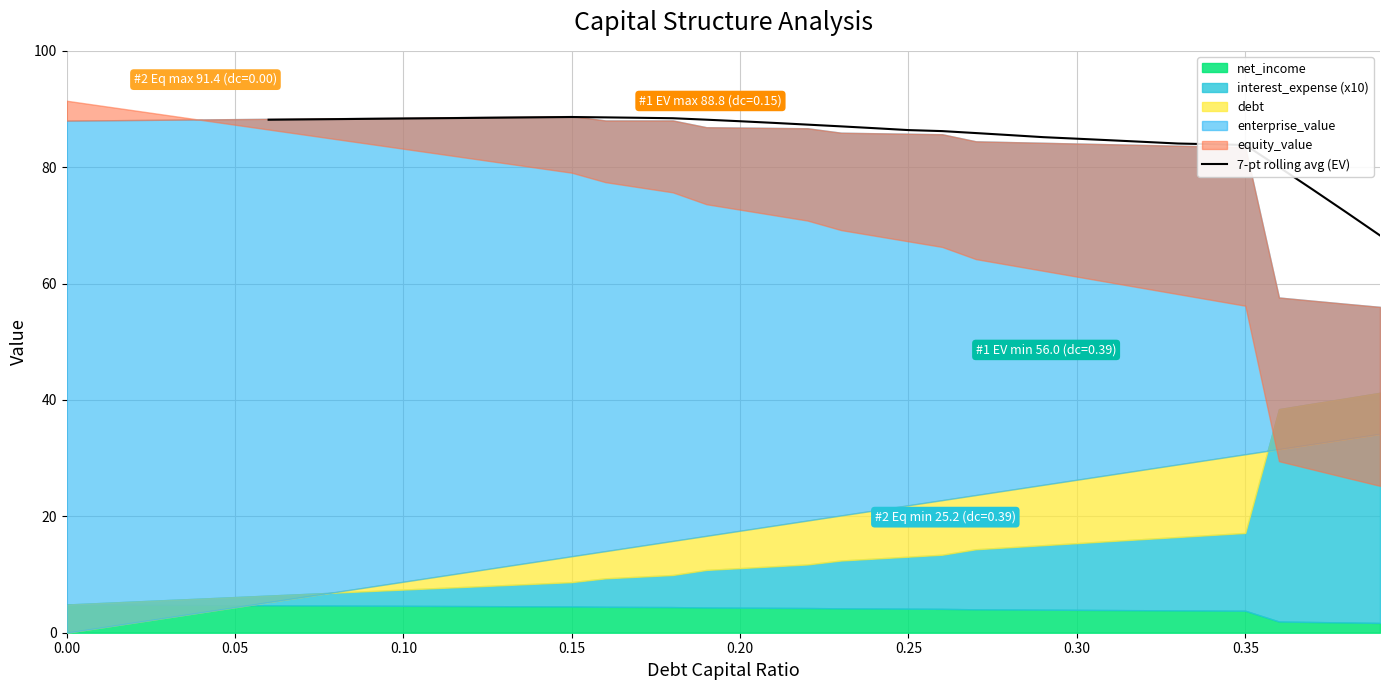

True or false: the data shows 28.5 at 0.30.

False